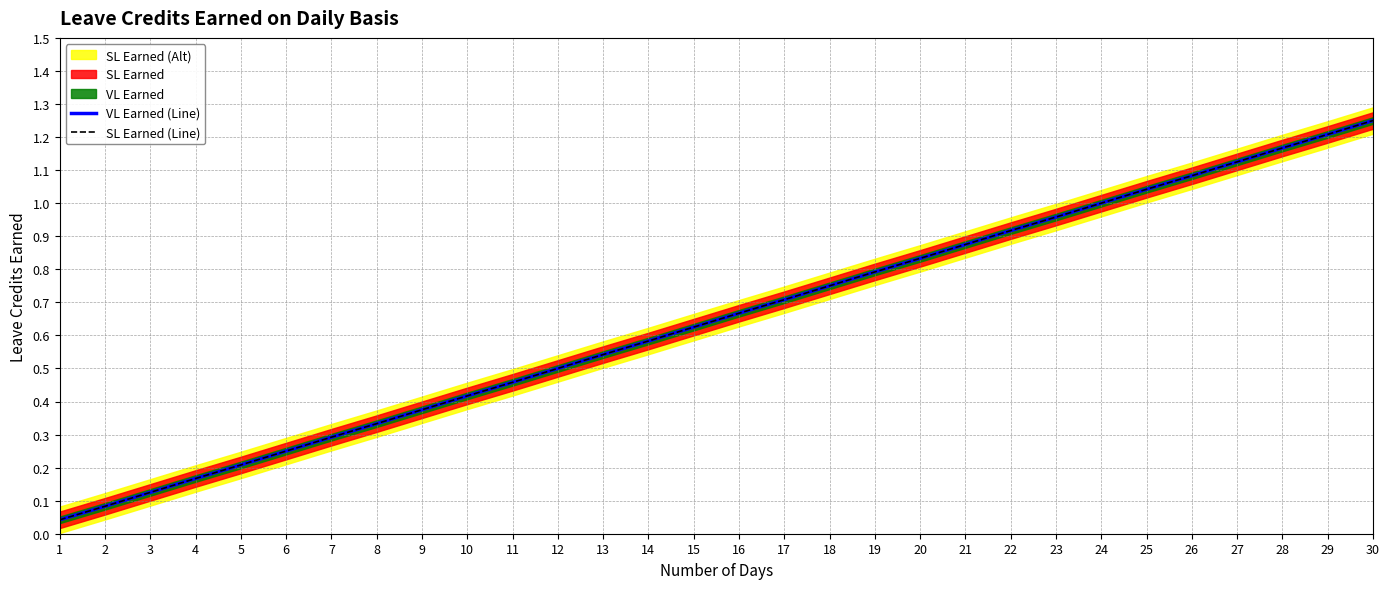

At how many categories does at least one series exceed 0?

30